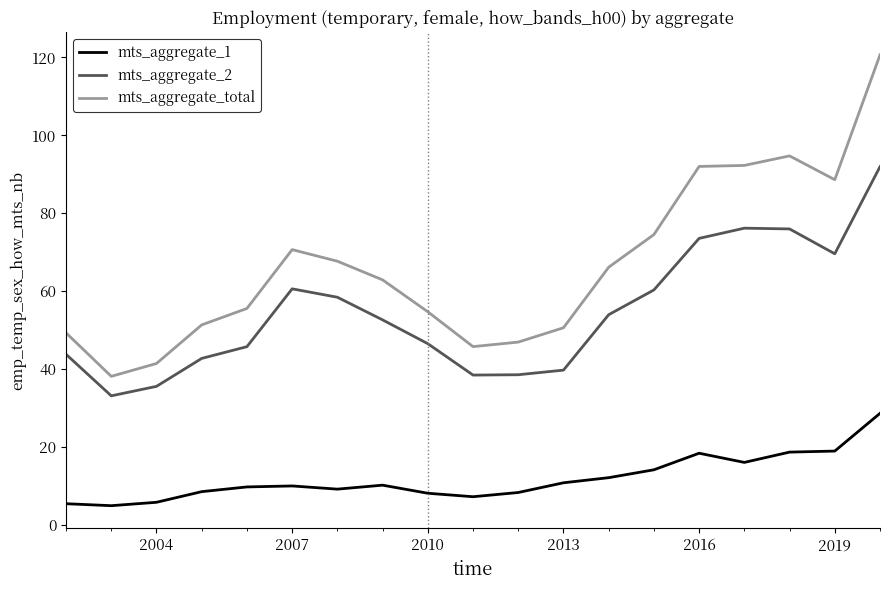

What is the difference between the second highest and minimum values in the mts_aggregate_1 series?

14.0